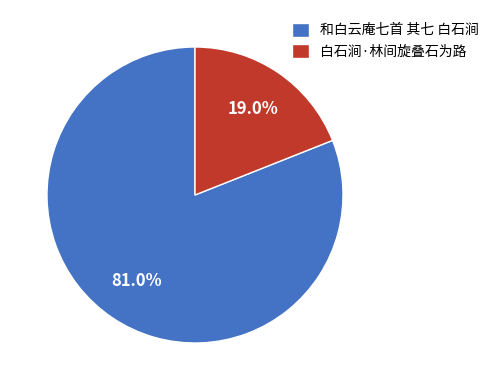

How many slices are in this pie chart?

2